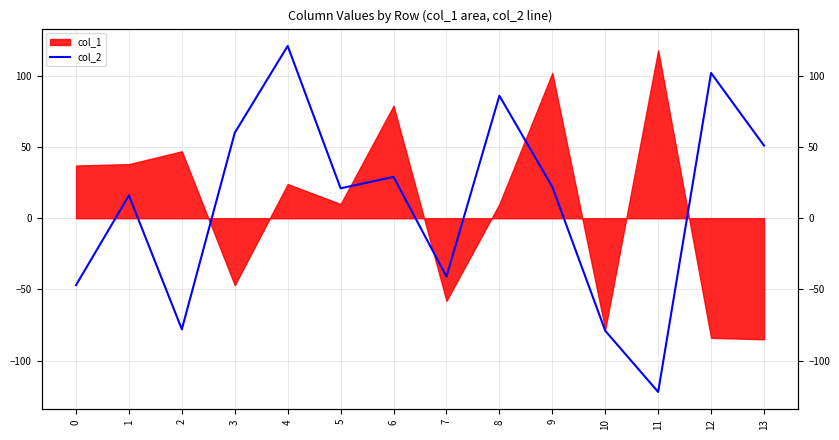

How many lines are shown in the chart?

1